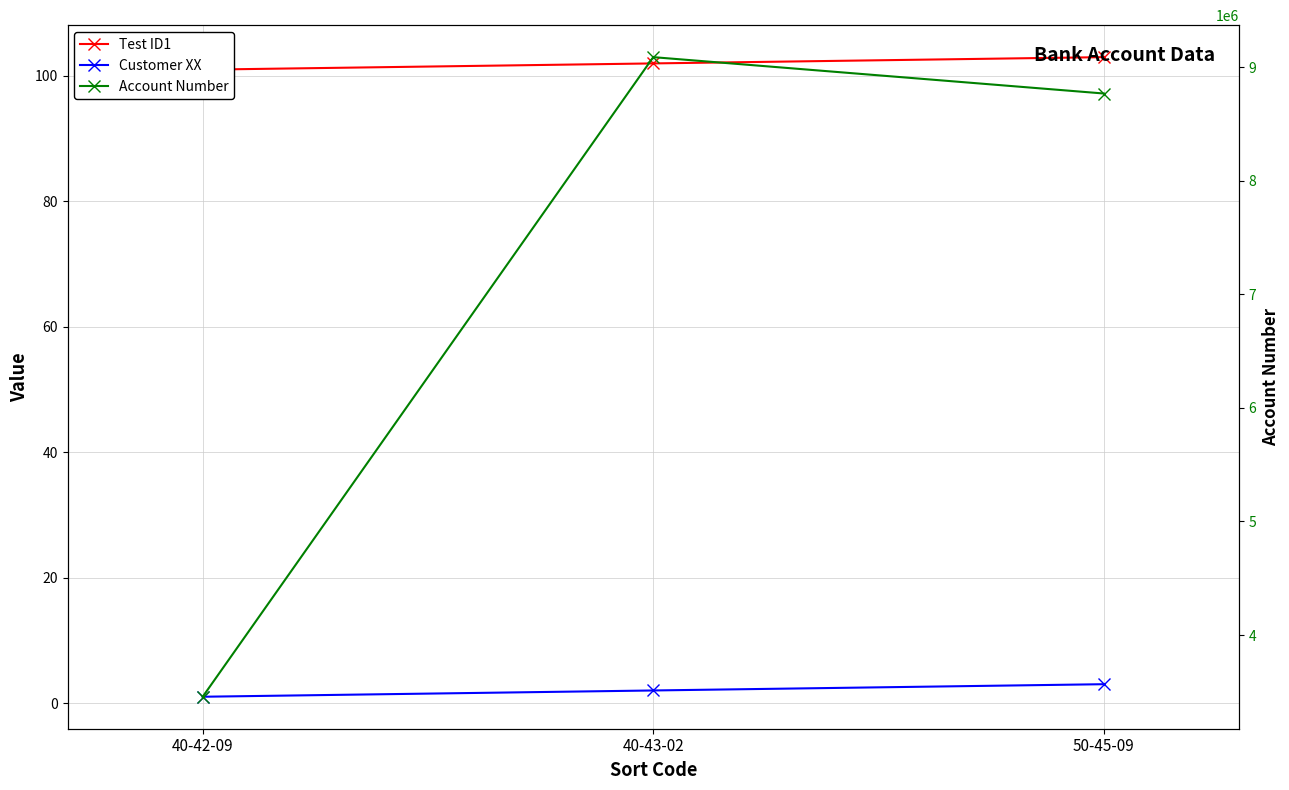

What is the spread (max minus min) of values at 50-45-09?

8767561